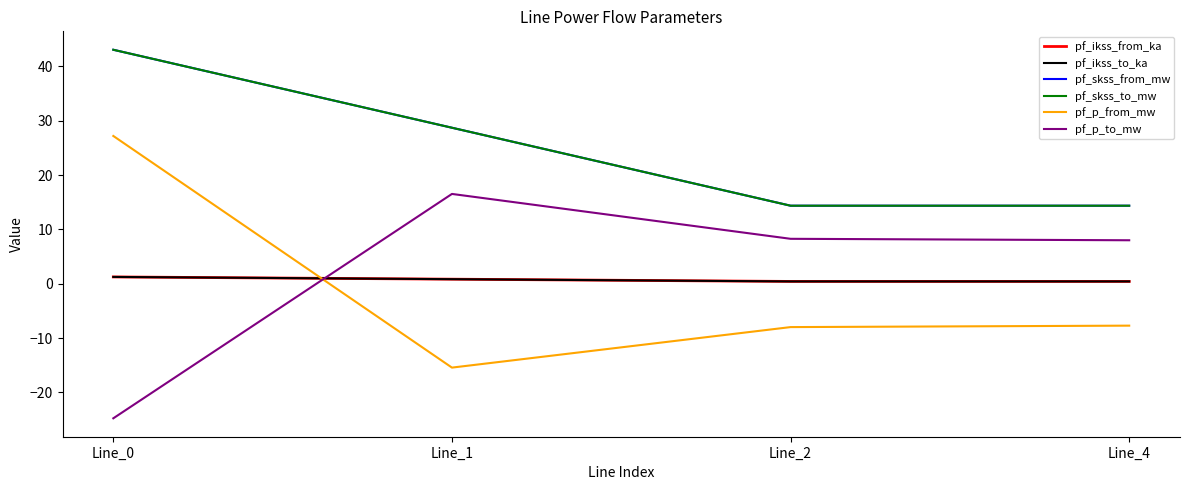

True or false: pf_p_from_mw and pf_ikss_from_ka cross at least once.

True